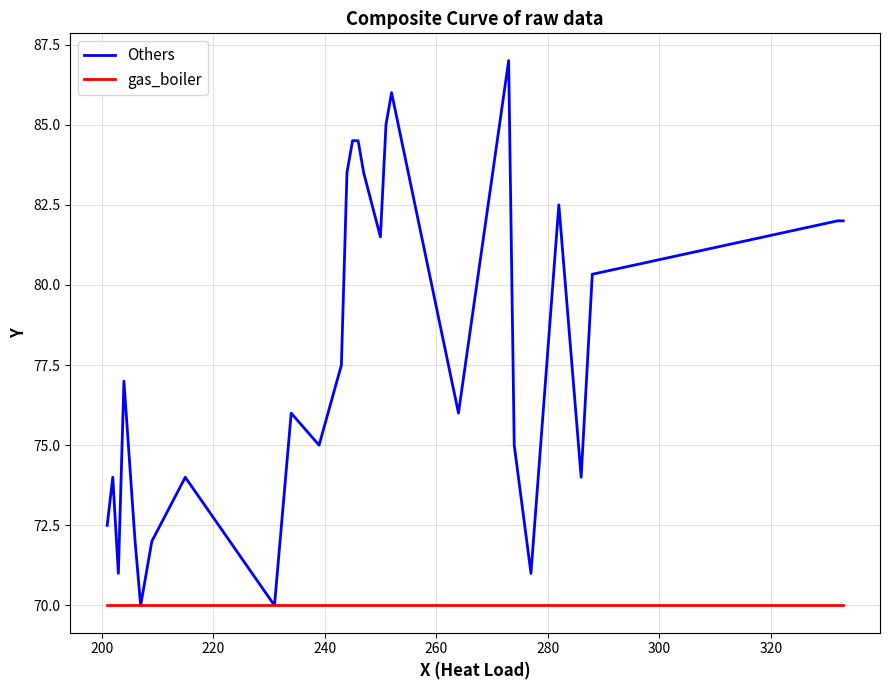

List the series in order of their peak value, lowest first.

gas_boiler, Others